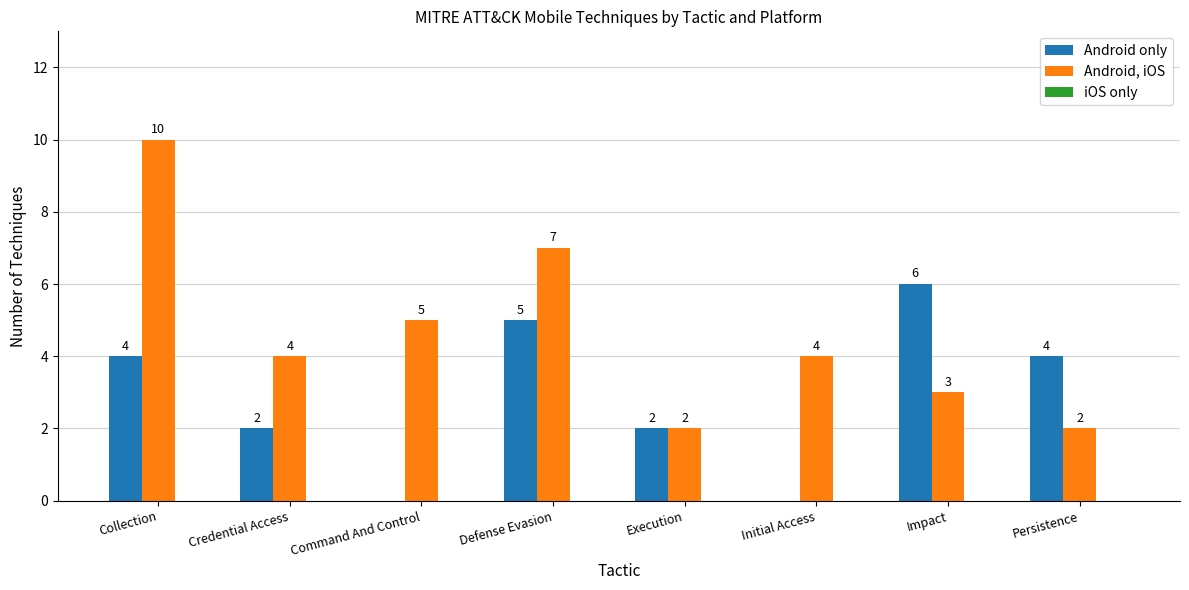

Which series changed the most between Command And Control and Execution?

Android, iOS